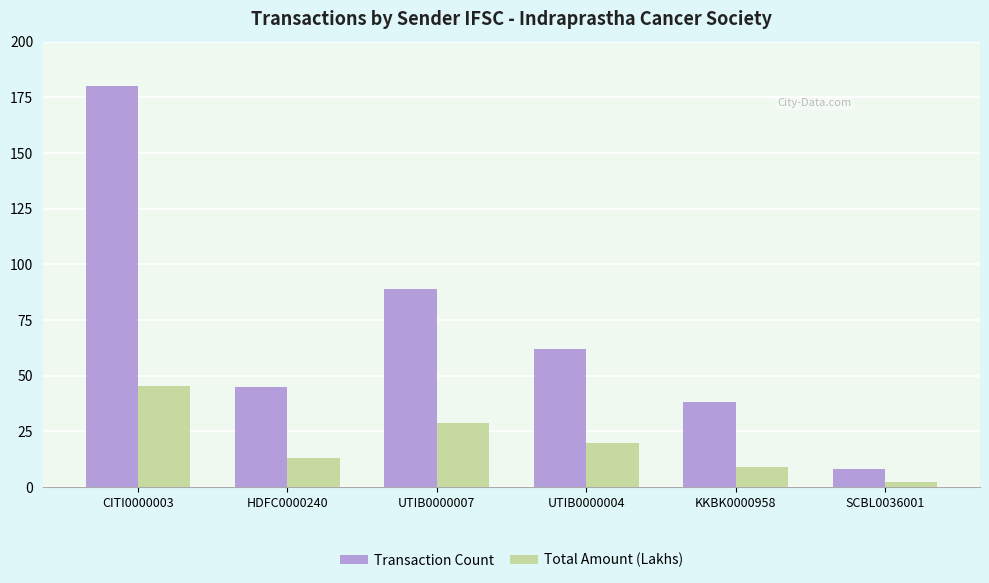

What is the highest value of the Total Amount (Lakhs) series?

45.2